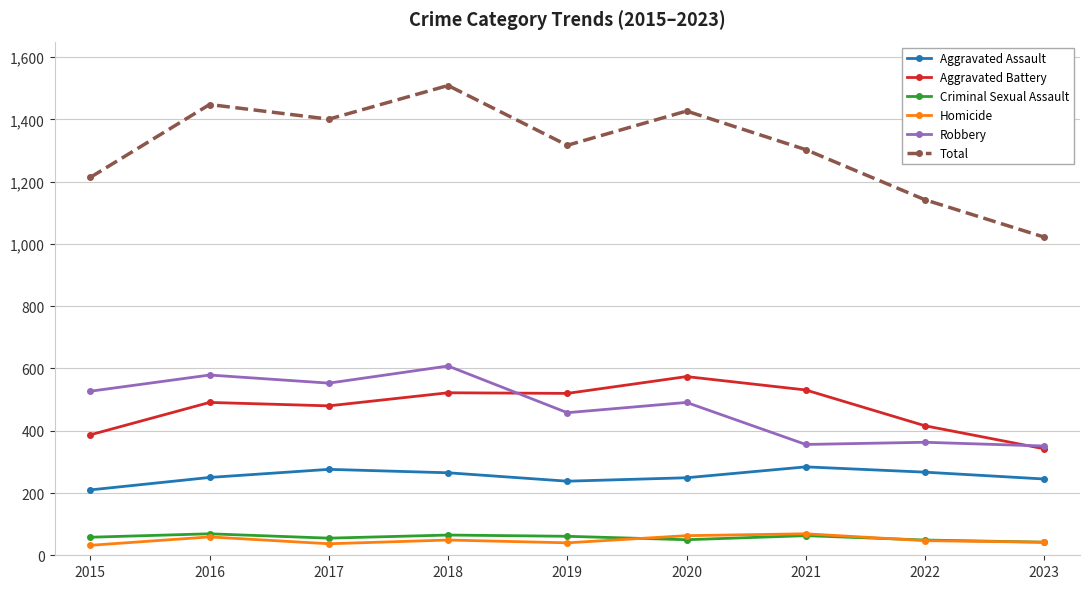

At which category is the sum across all series the highest?

2018